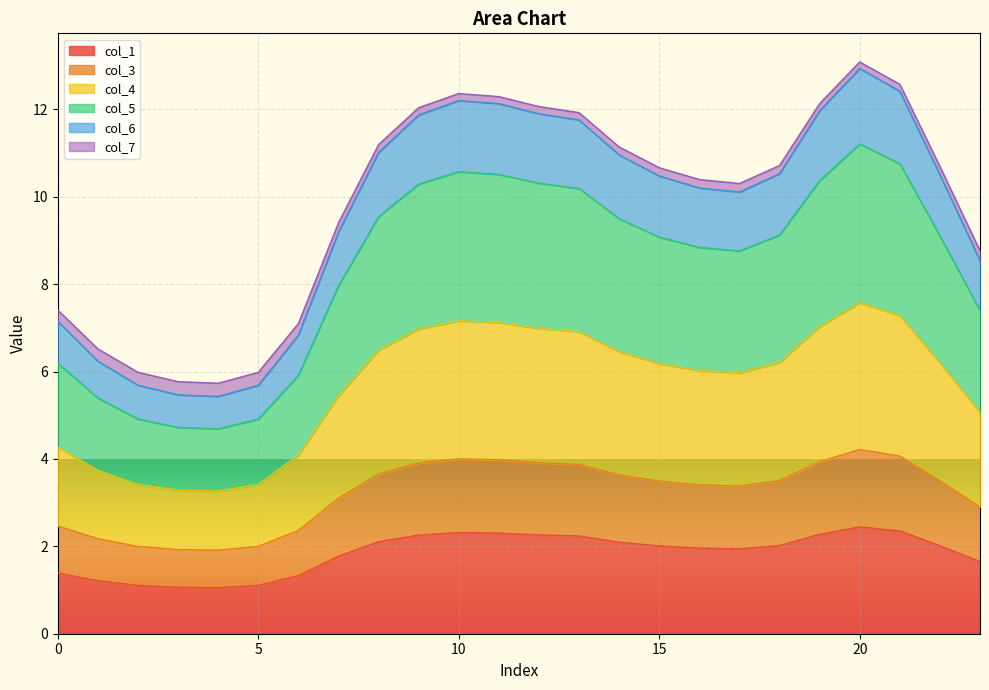

What is the difference between the col_5 values at 16 and 22?

0.3